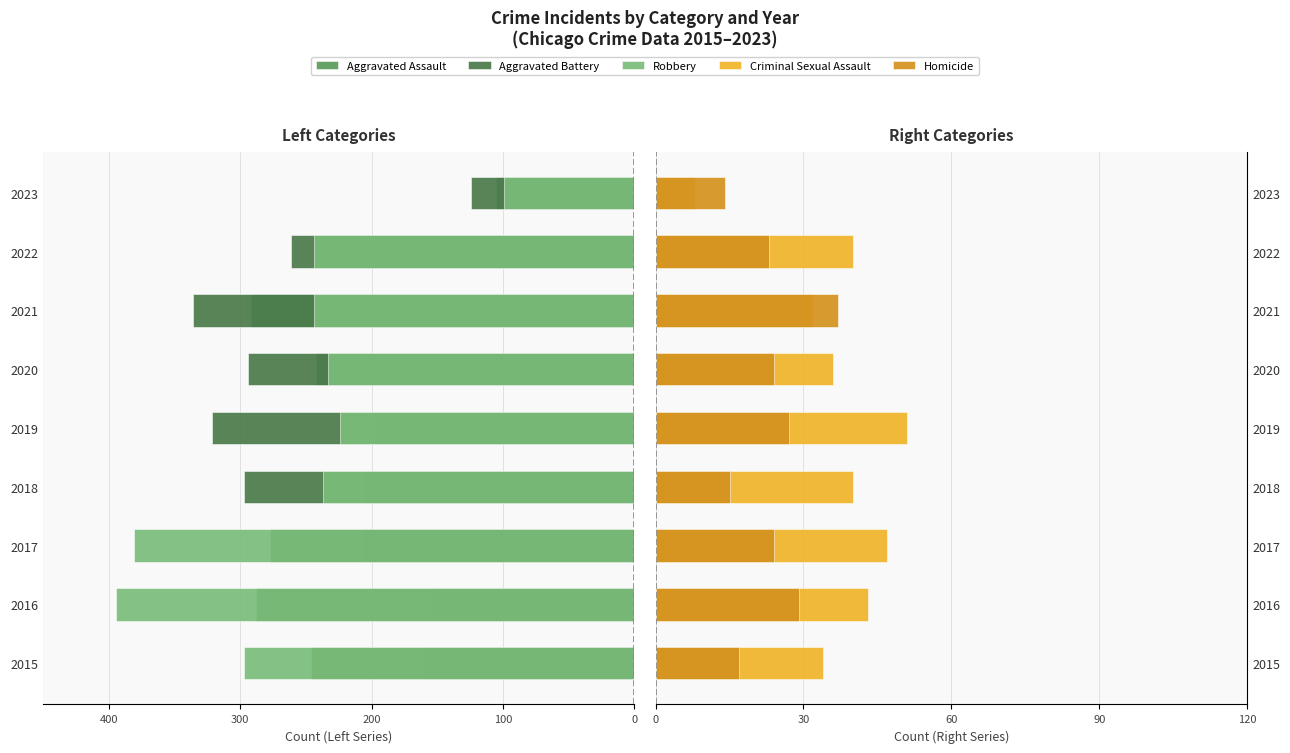

What are all the series names shown in the legend?

Aggravated Assault, Aggravated Battery, Robbery, Criminal Sexual Assault, Homicide